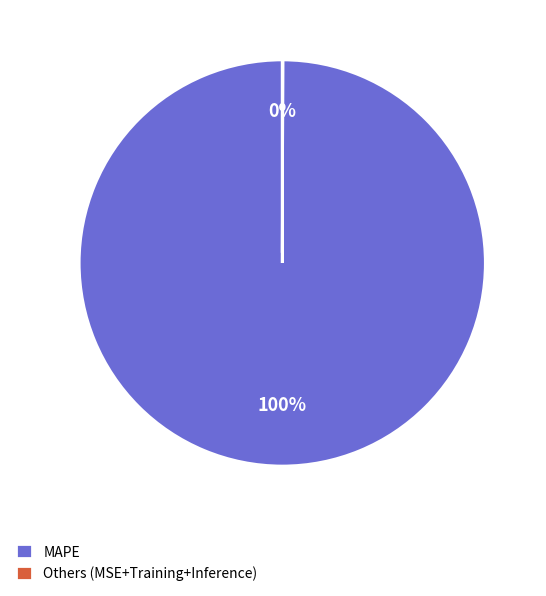

Which category has the biggest portion of the pie?

MAPE